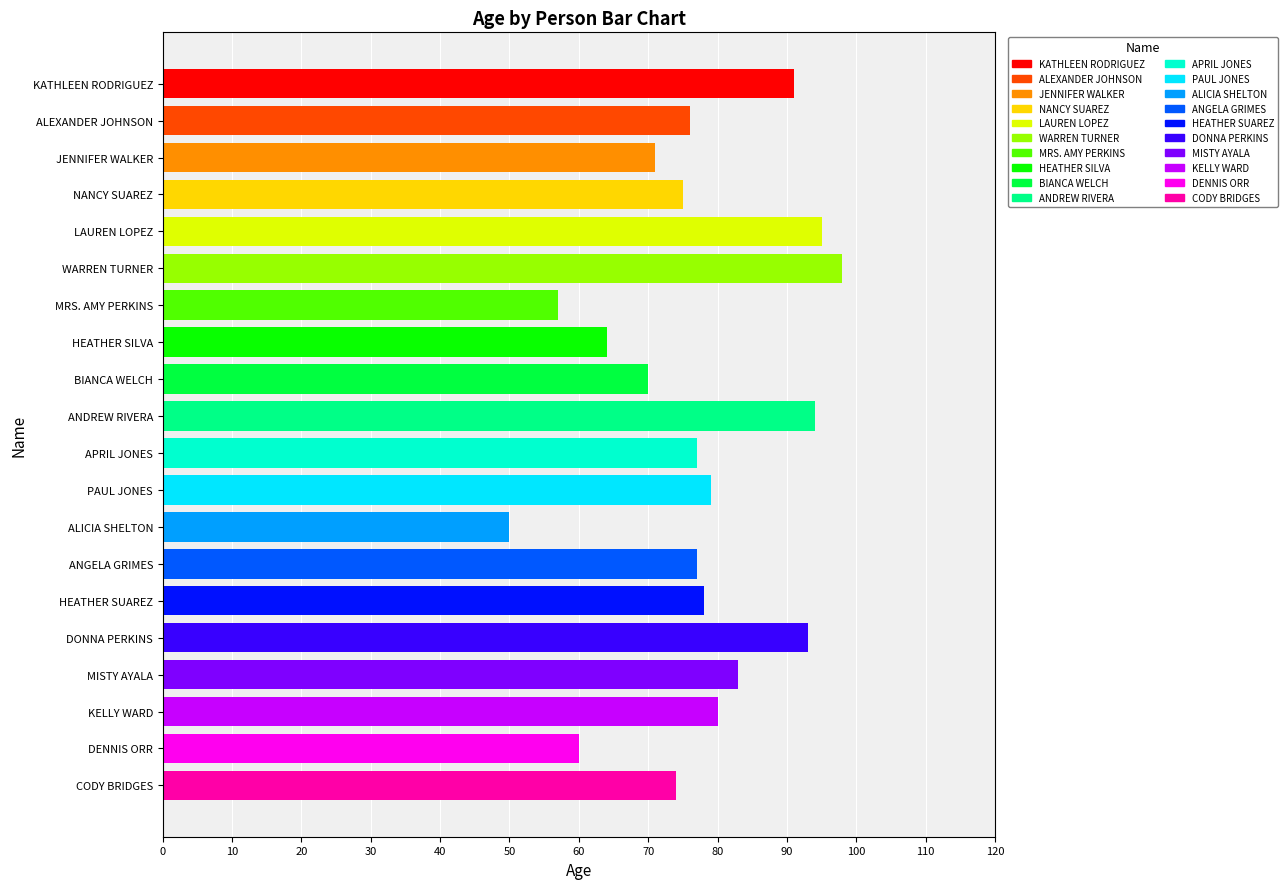

What is the approximate value at ANDREW RIVERA, to the nearest 5?

95